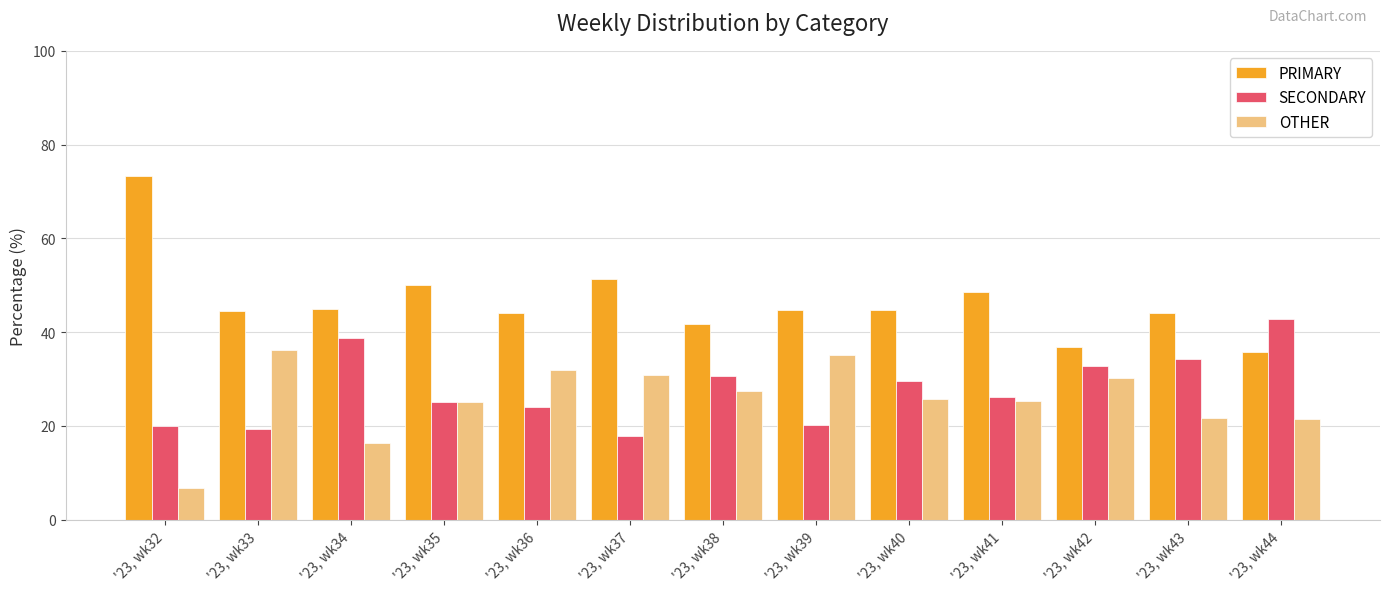

What is the spread (max minus min) of values at '23, wk35?

25.0